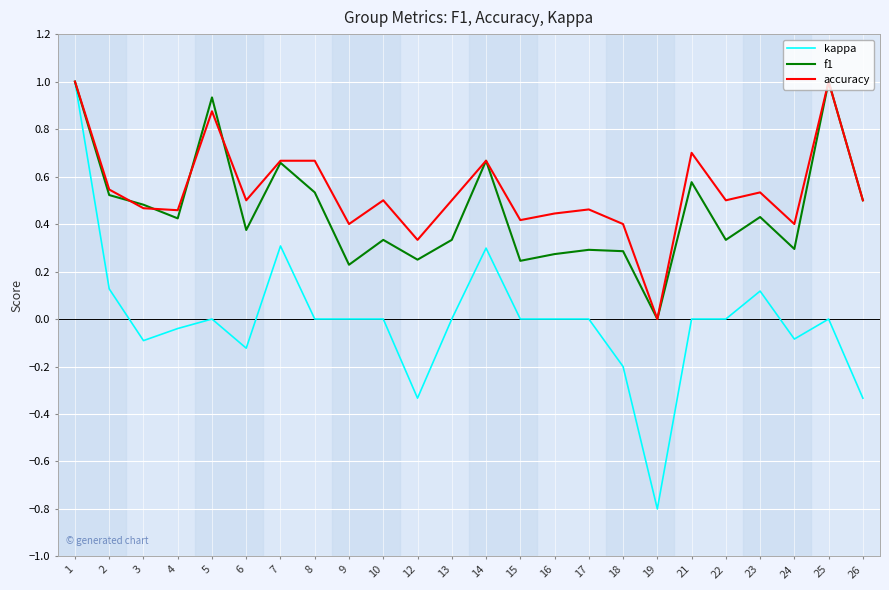

List the series in order of their overall mean, highest first.

accuracy, f1, kappa